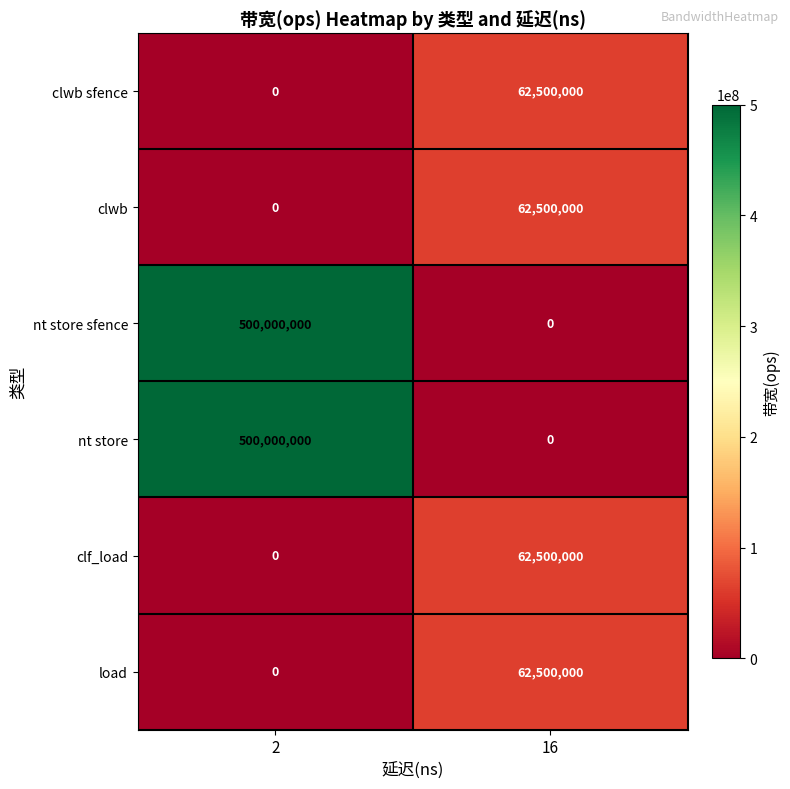

How many values in clf_load are above zero?

1